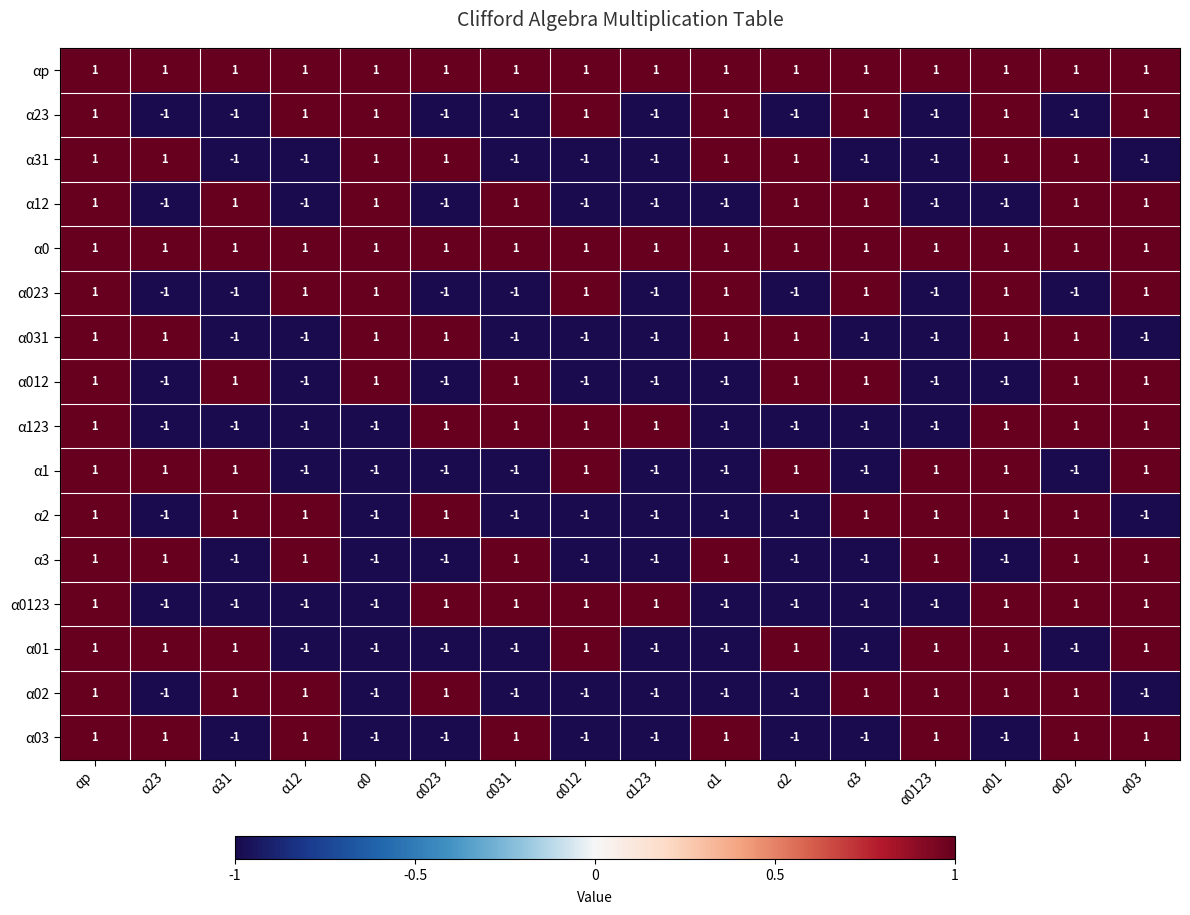

Count the α031 values in the range -1 to 1.

16